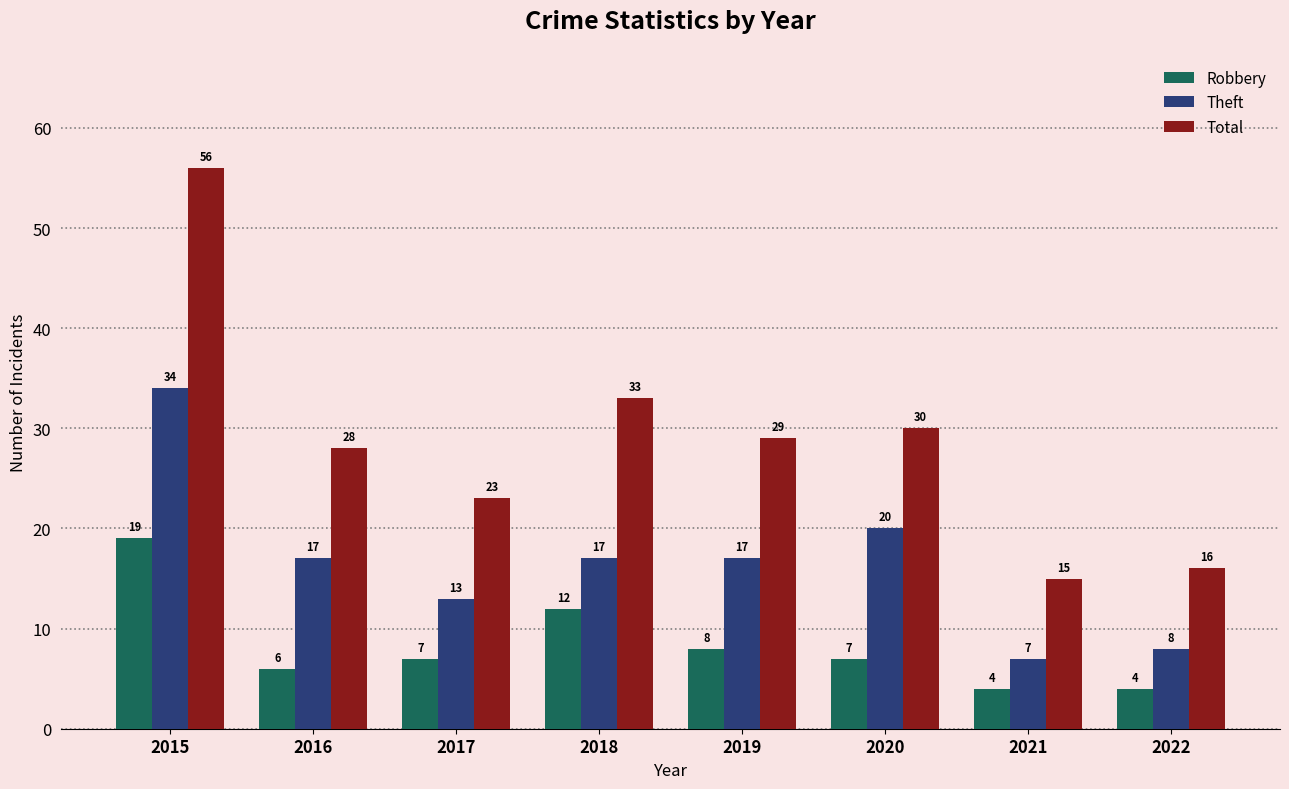

What are all the series names shown in the legend?

Robbery, Theft, Total